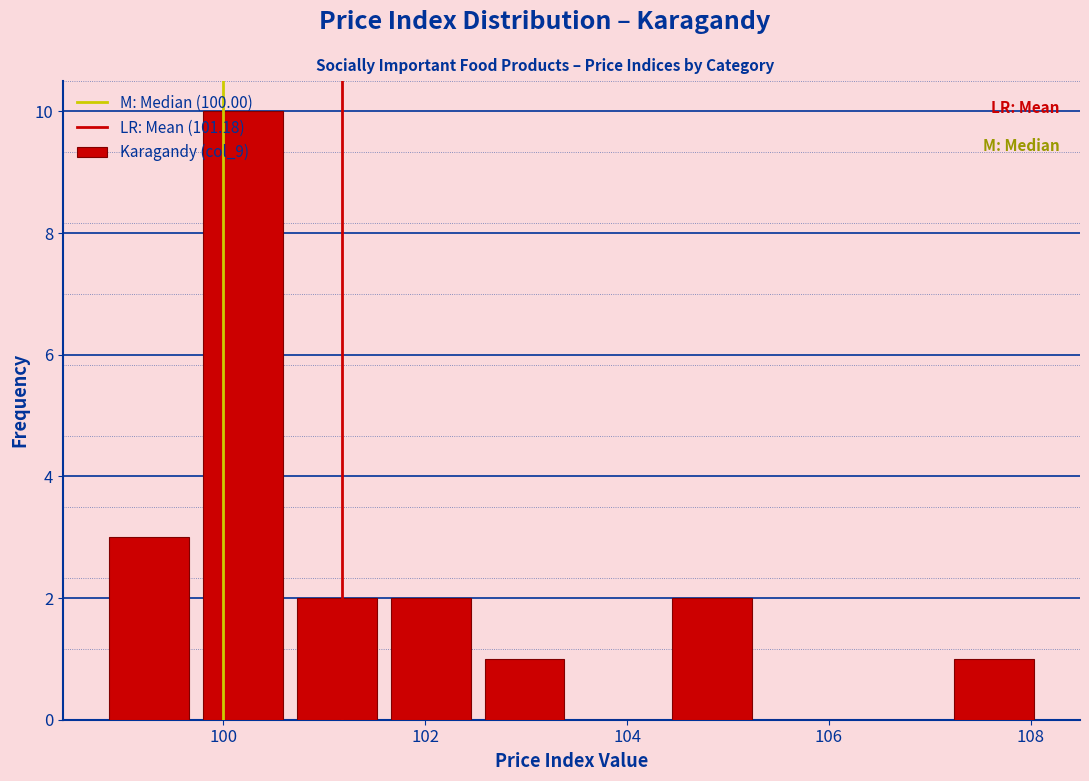

Reading left to right, list every bar in this chart as the range it spans on the x-axis followed by its height. Neither the bar edges nor the heights are printed on the chart, so give them approximately, as read against the axes.

98.8 to 99.8: 3
99.8 to 100.6: 10
100.6 to 101.6: 2
101.6 to 102.6: 2
102.6 to 103.4: 1
103.4 to 104.4: 0
104.4 to 105.4: 2
105.4 to 106.2: 0
106.2 to 107.2: 0
107.2 to 108.2: 1